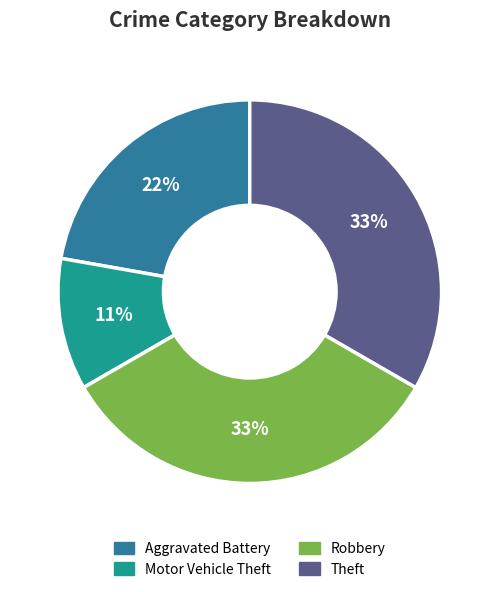

How many segments does this pie chart have?

4